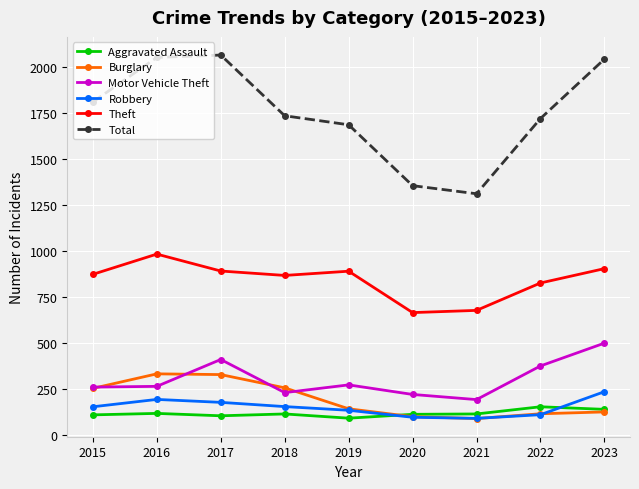

Is the value of Motor Vehicle Theft at 2019 greater than the value of Robbery at 2022?

Yes